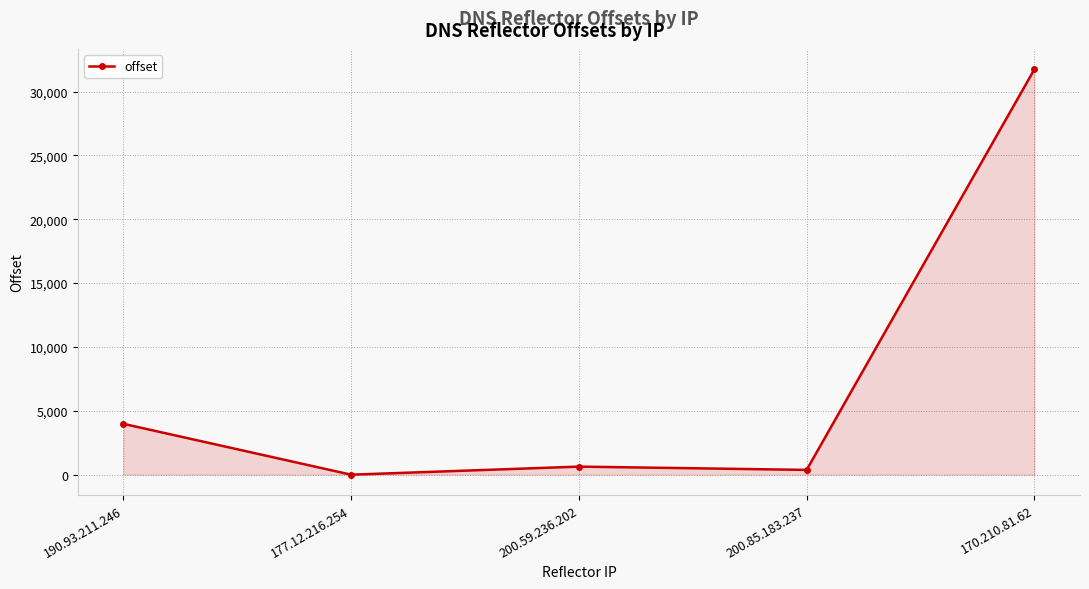

Reading left to right, transcribe all the data shown in this chart.

3980	-5	628	371	31744